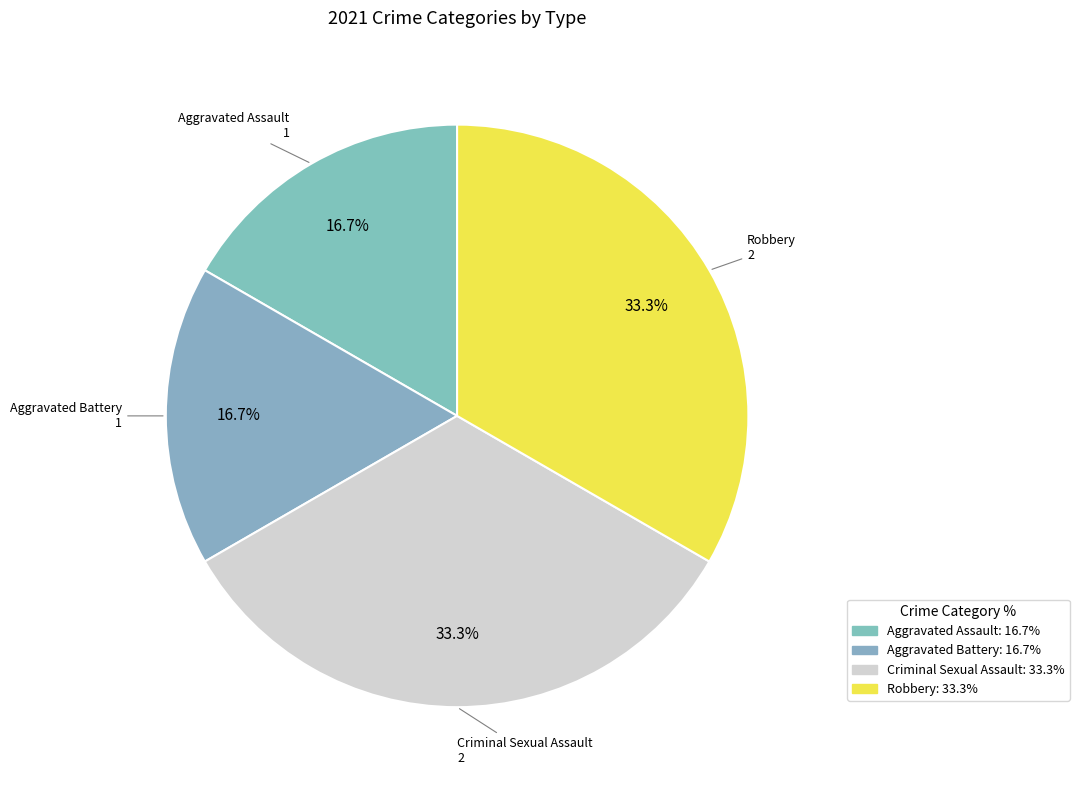

How many segments does this pie chart have?

4